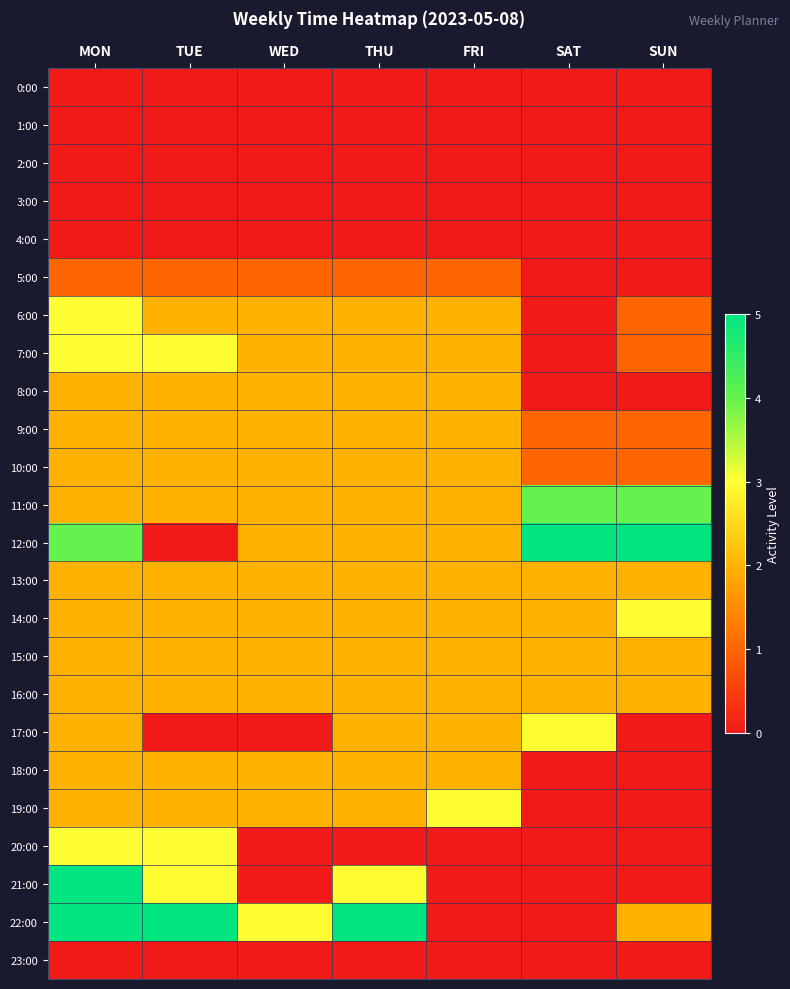

What is the spread (max minus min) of values at FRI?

3